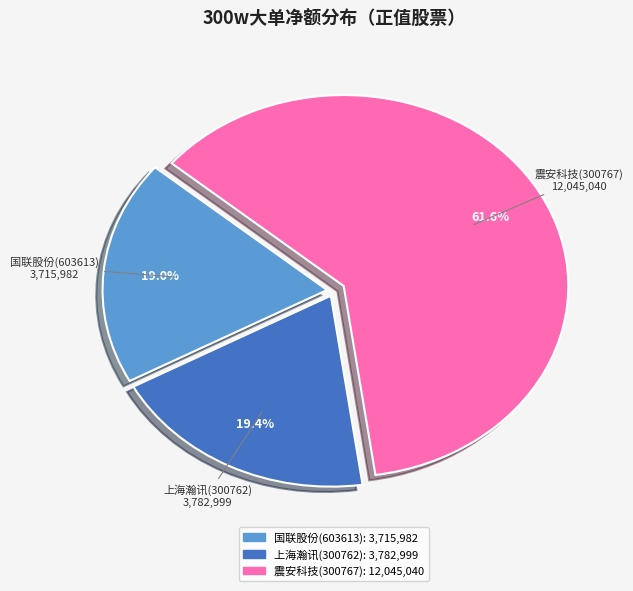

What is the ratio of the value at 震安科技(300767) to the value at 国联股份(603613)?

3.2